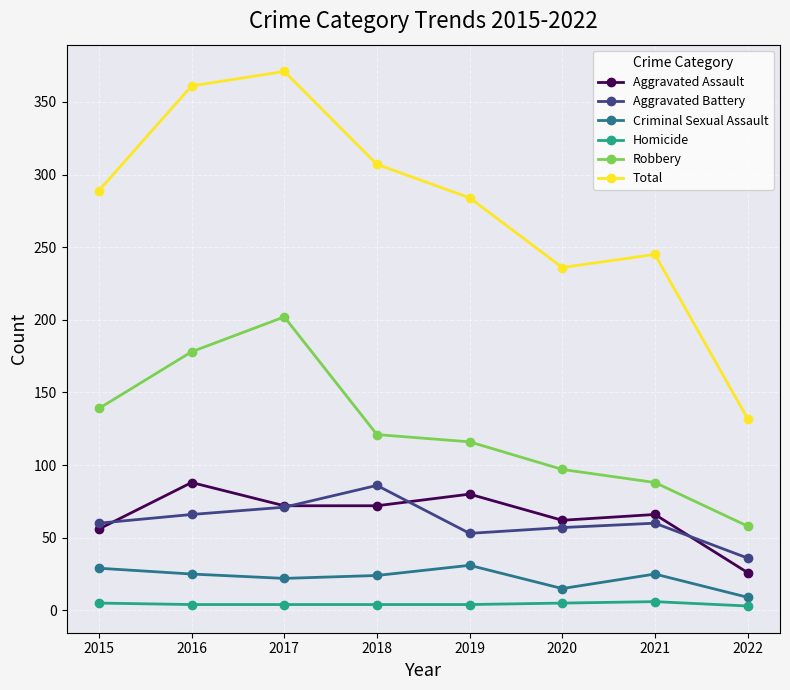

What is the difference between the maximum and minimum values in the Aggravated Assault series?

62